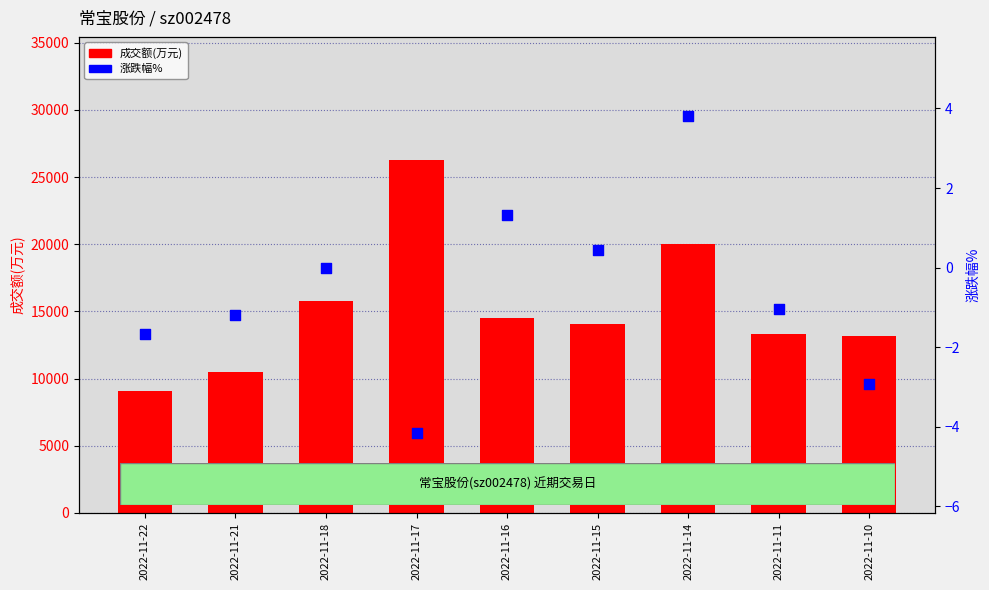

What is the total value across all series at 2022-11-10?

13202.1